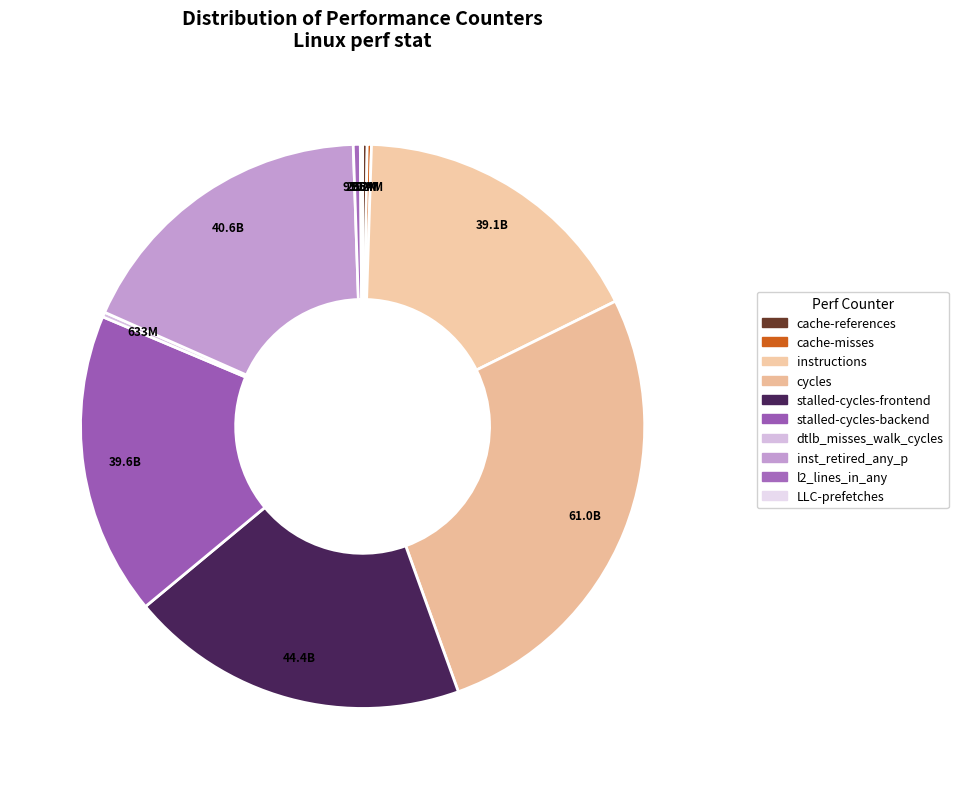

Is there any slice that represents more than half of the pie?

No